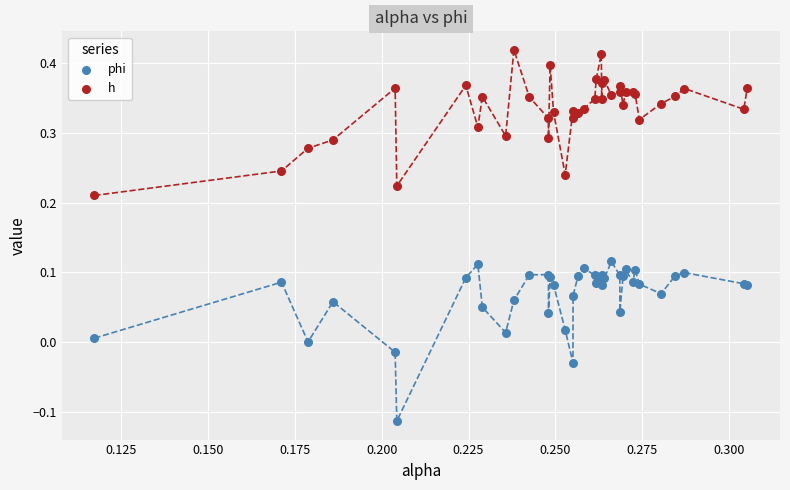

Which series reaches the maximum Y coordinate?

h